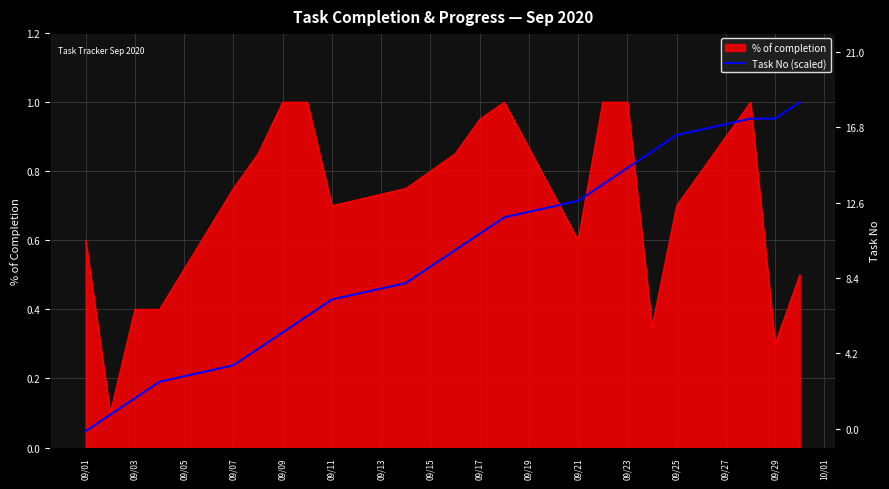

The value at 09/07 is 0.1. True or false?

False